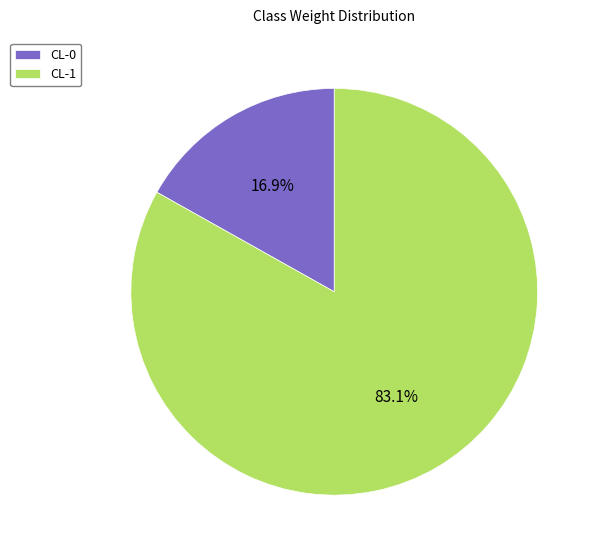

To the nearest percent, what portion does CL-0 represent?

17%